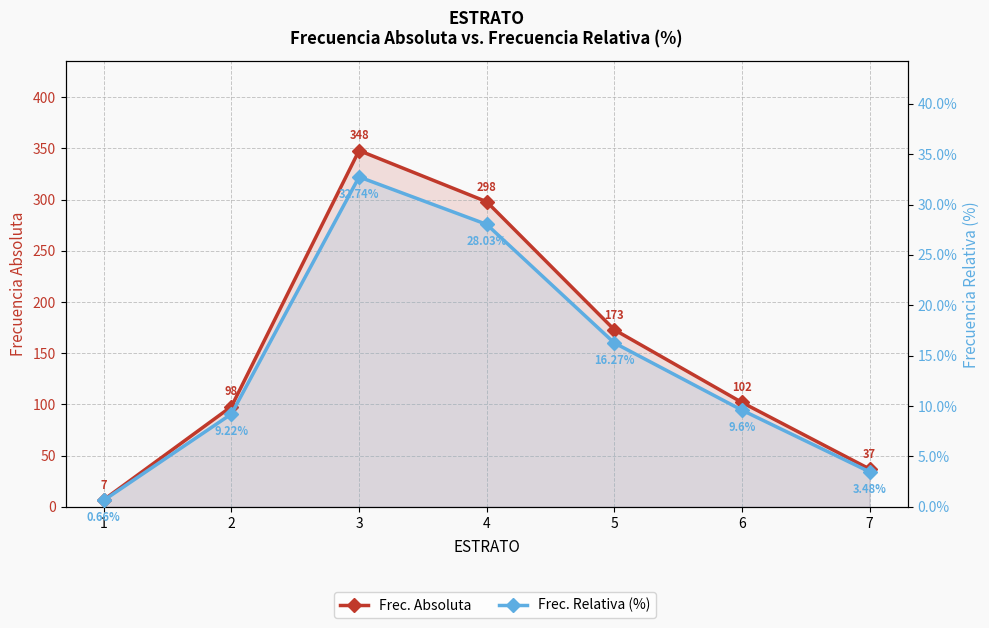

True or false: Frec. Absoluta has more than 1 points higher than both neighbors.

False